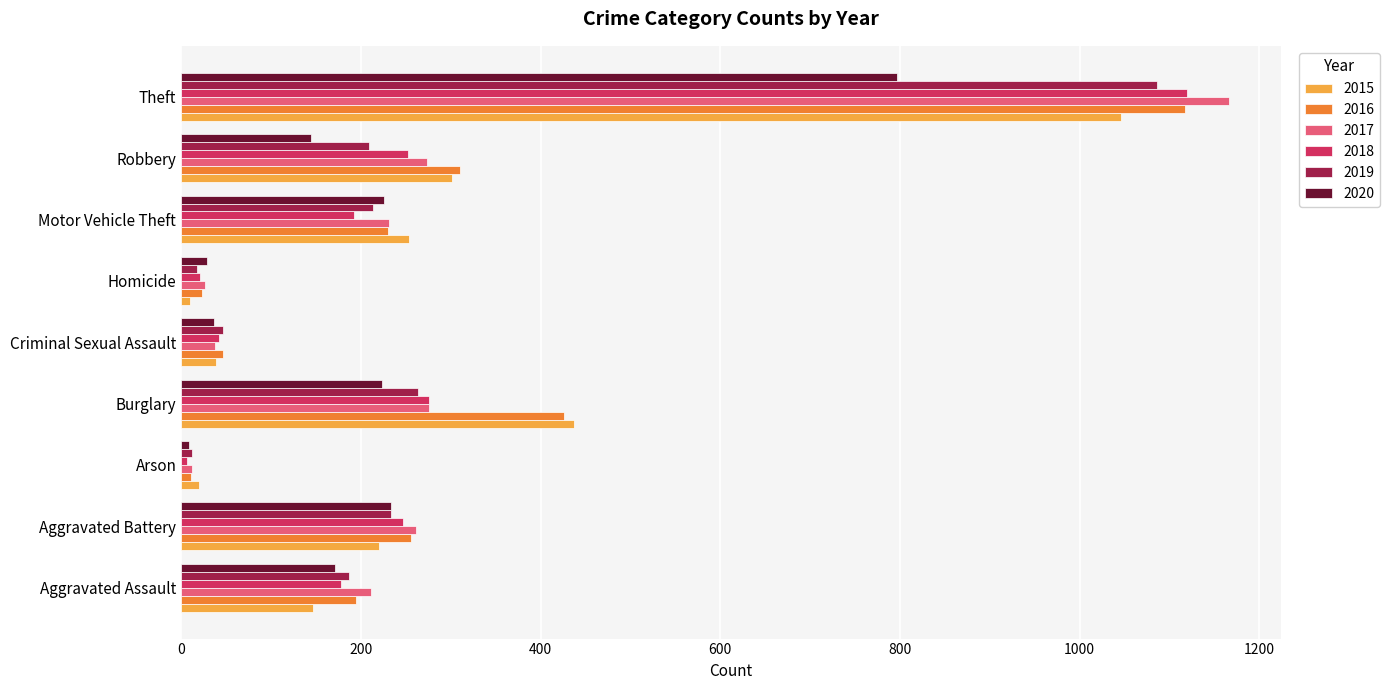

Which series has the largest range (max minus min)?

2017